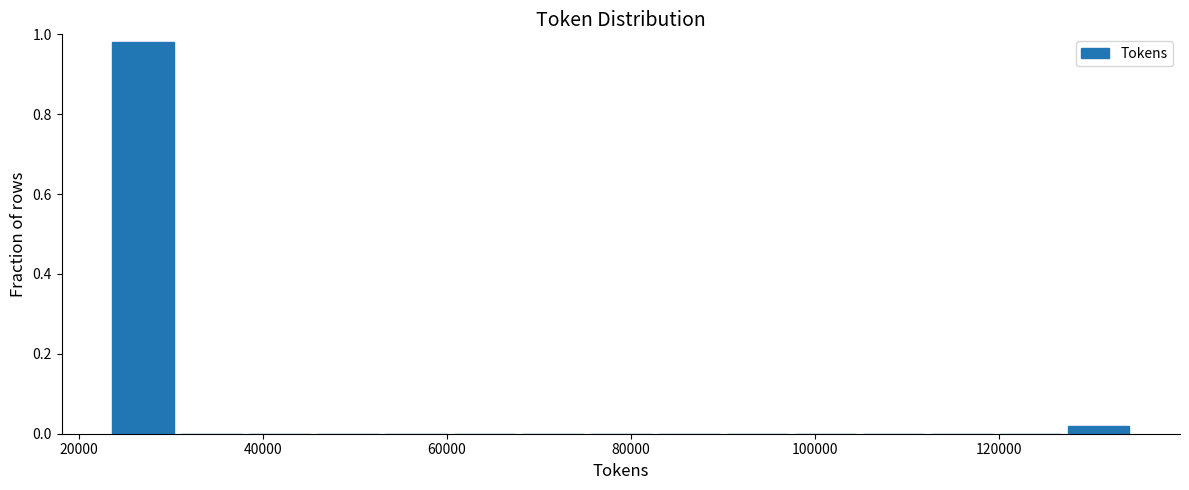

Read against the x-axis, roughly where is the centre of the tallest bar?

26000